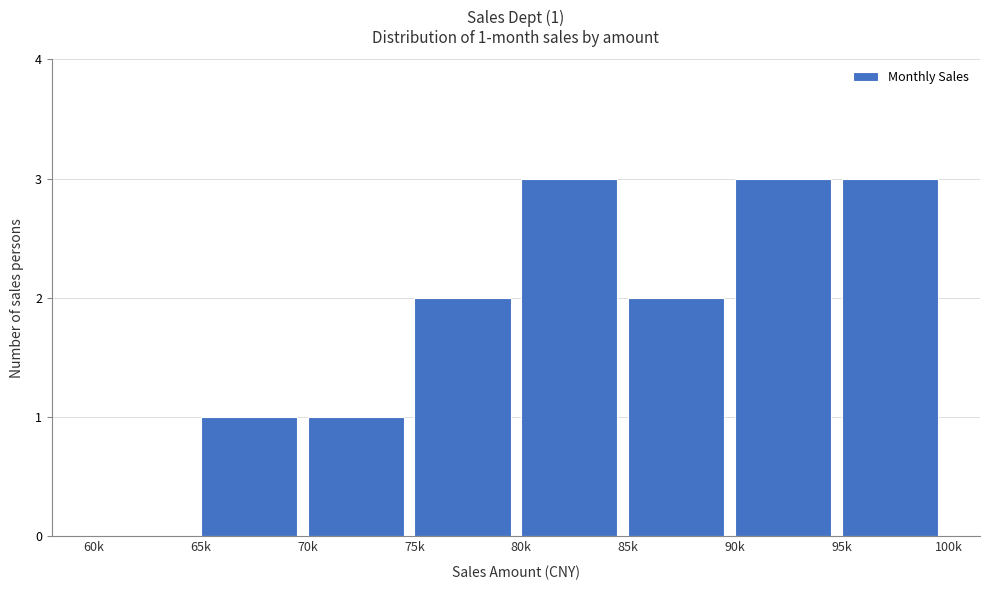

Reading left to right, what are all the values shown in this chart?

60k=0	65k=1	70k=1	75k=2	80k=3	85k=2	90k=3	95k=3